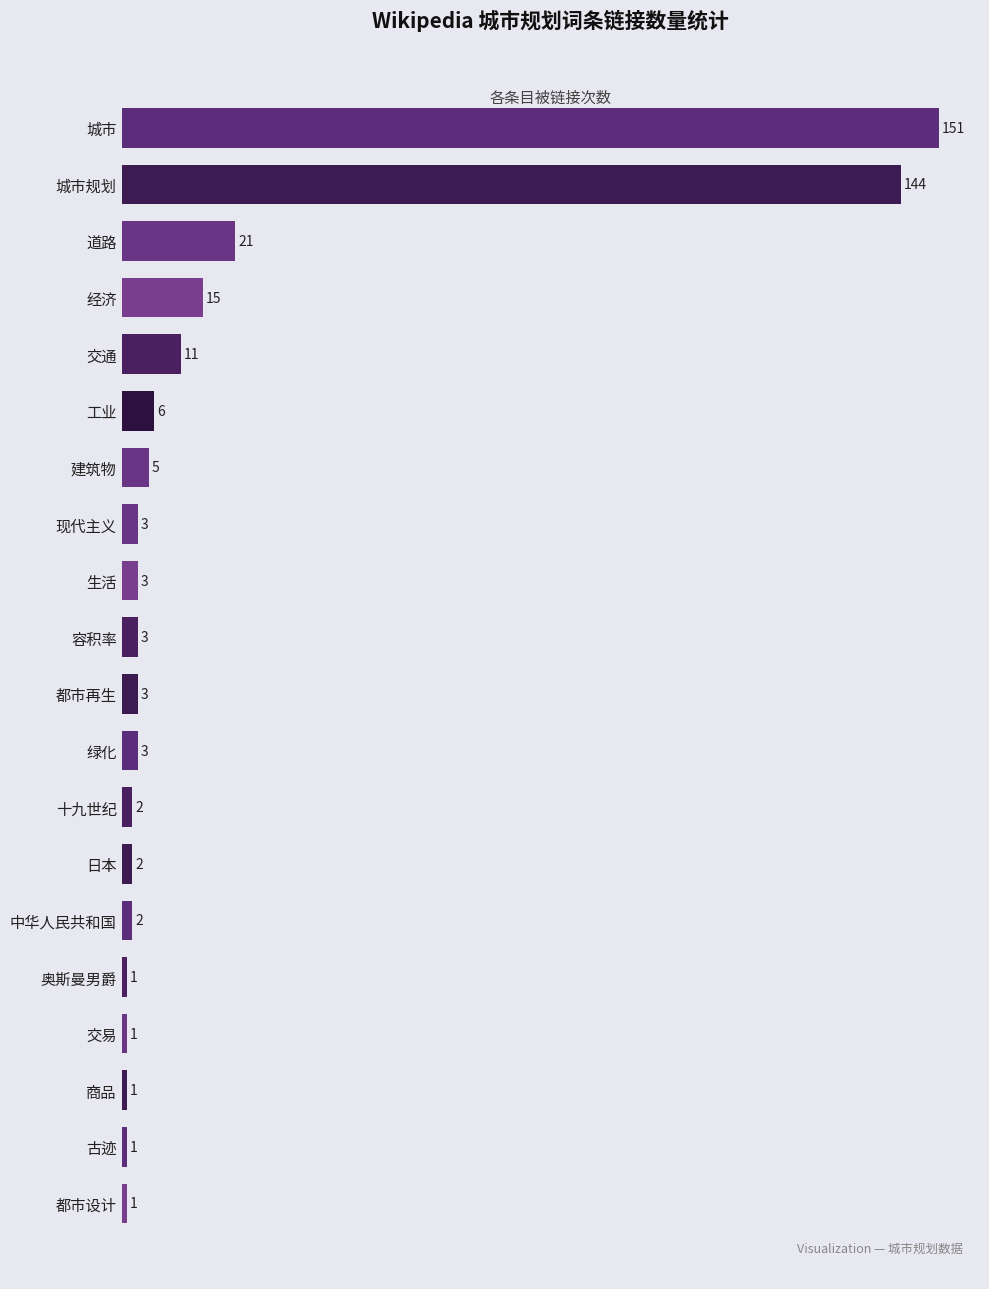

How many distinct data groups are displayed?

1